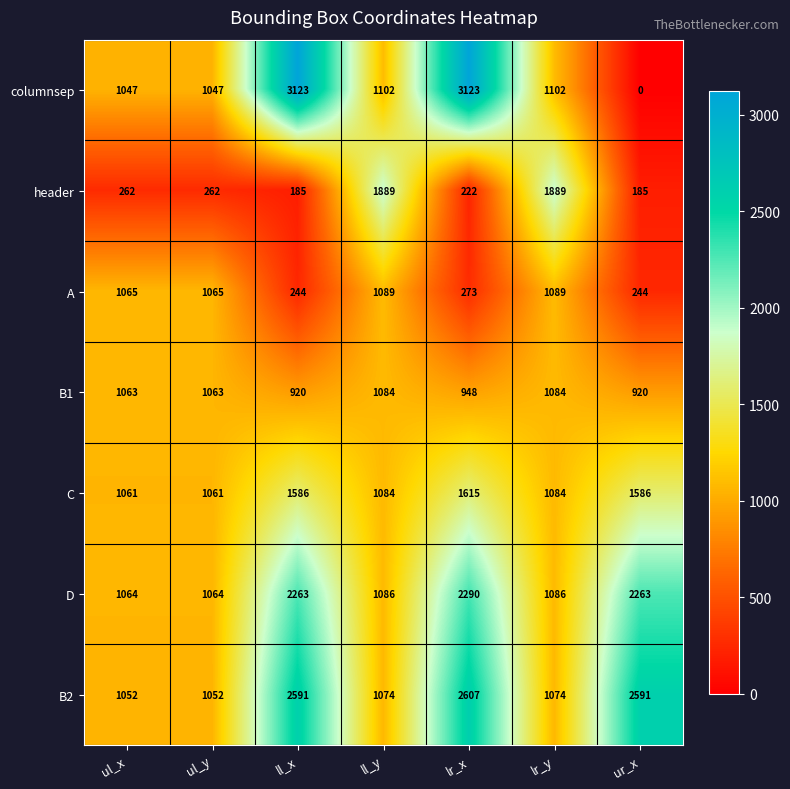

What is the difference between the highest and lowest values at ll_x?

2938